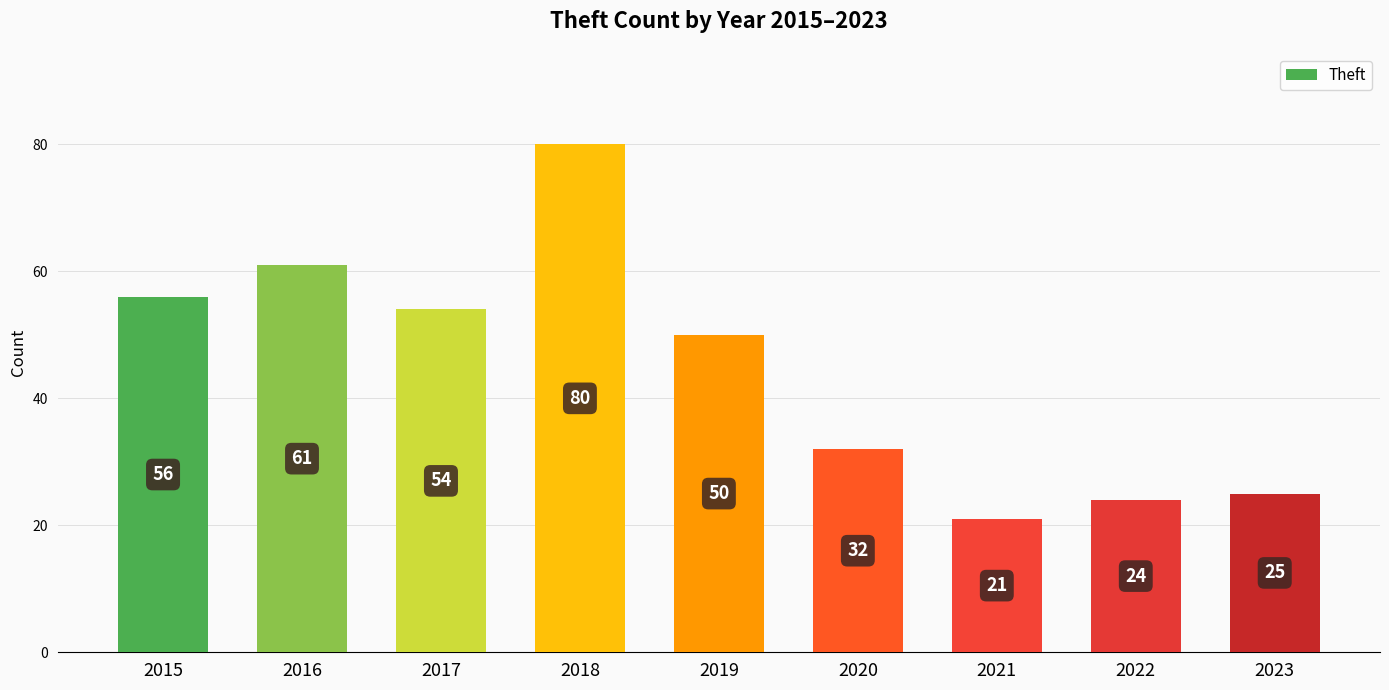

Reading left to right, list all the values displayed in this chart.

2015=56	2016=61	2017=54	2018=80	2019=50	2020=32	2021=21	2022=24	2023=25